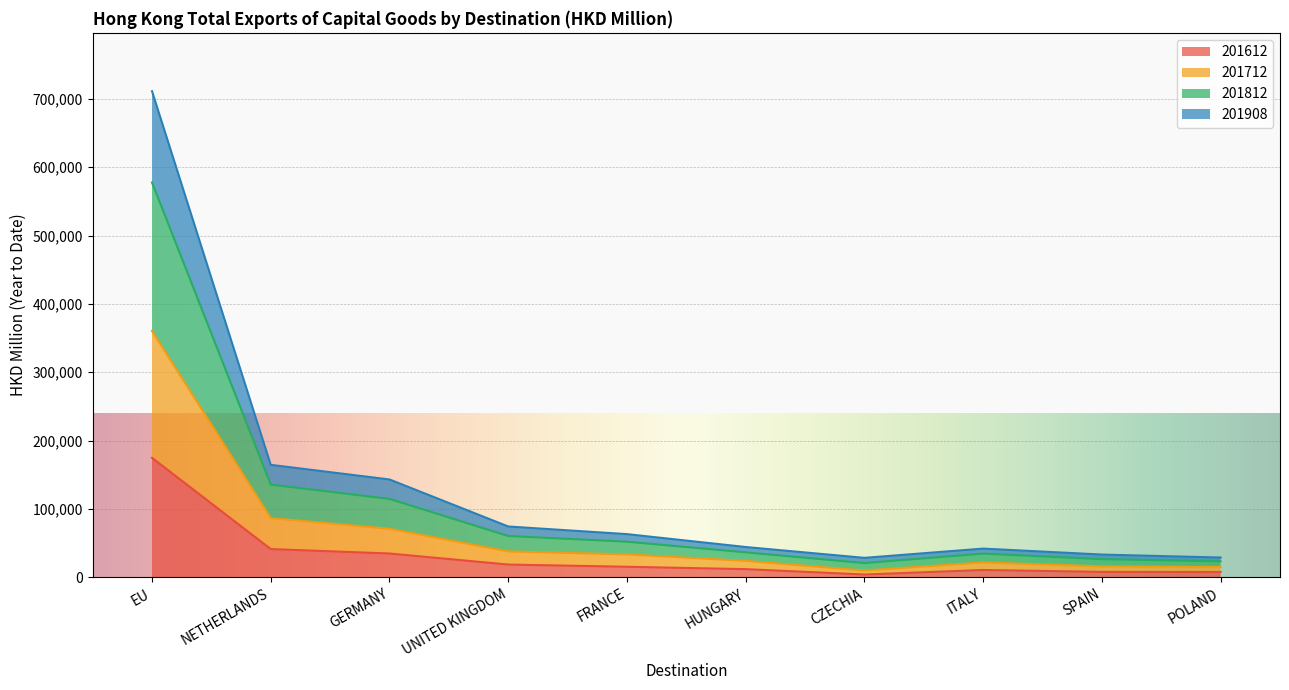

Where is the first local minimum for 201908?

CZECHIA